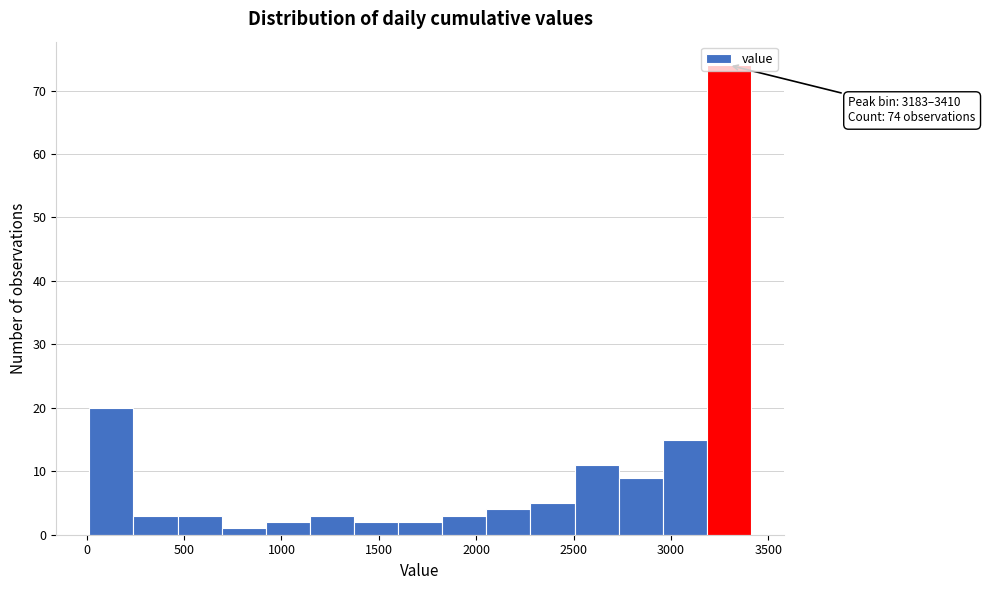

Over which range of the x-axis is the bar tallest?

3200 to 3400